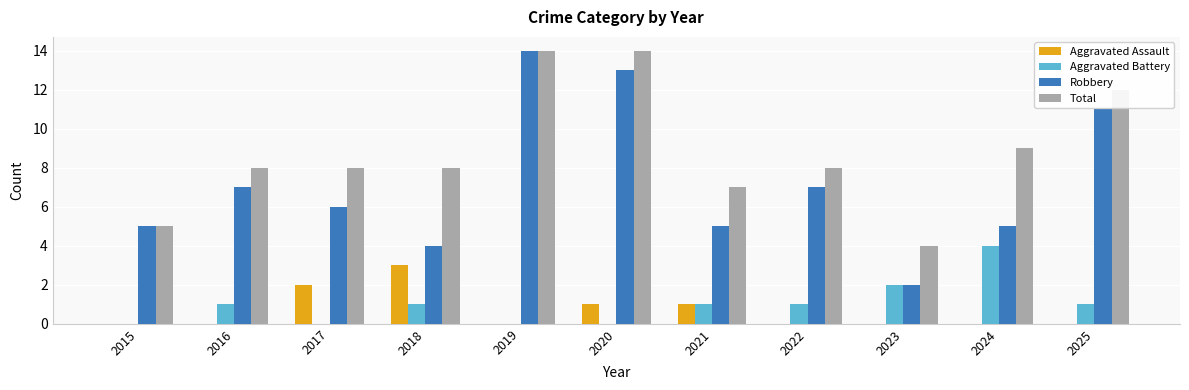

Which series changed the most between 2015 and 2021?

Total